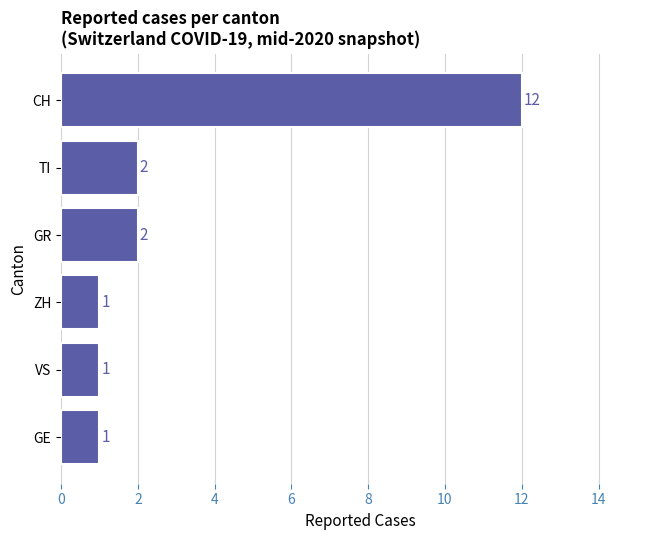

What is the difference between the values at CH and ZH?

11